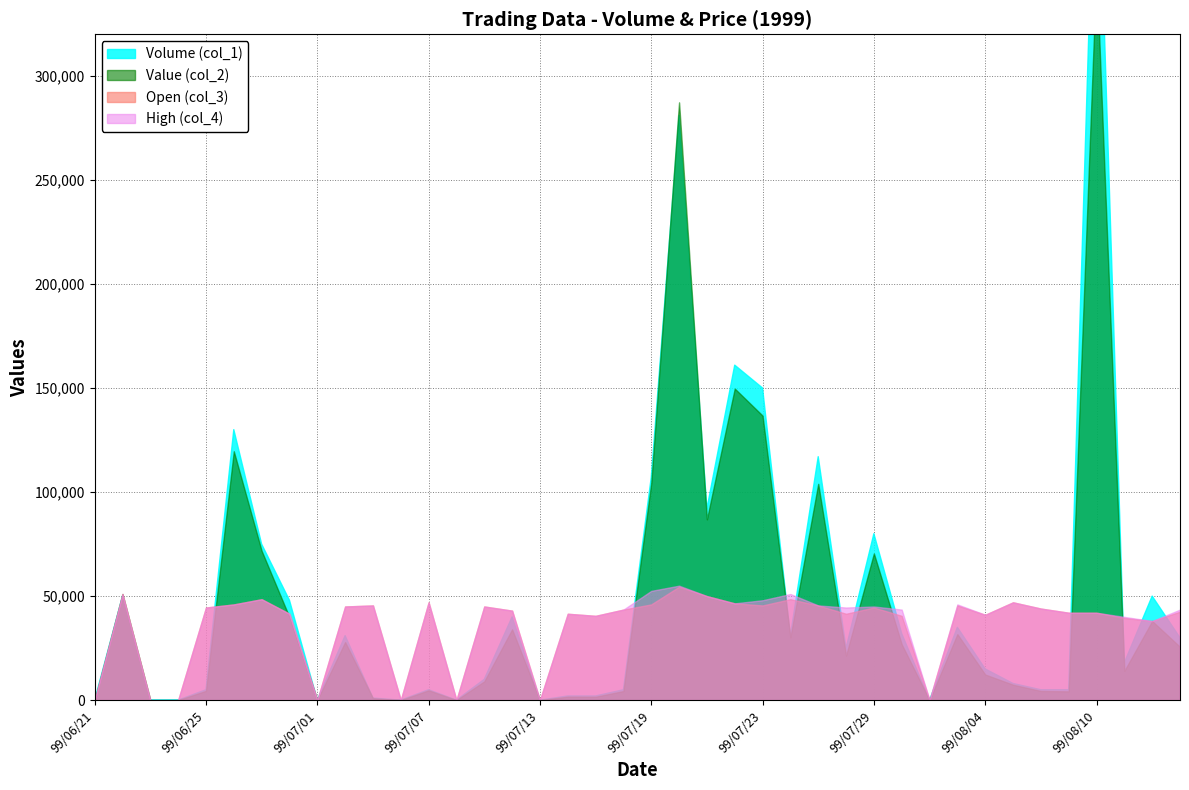

Where does the Value (col_2) series first go above 21400?

99/06/22